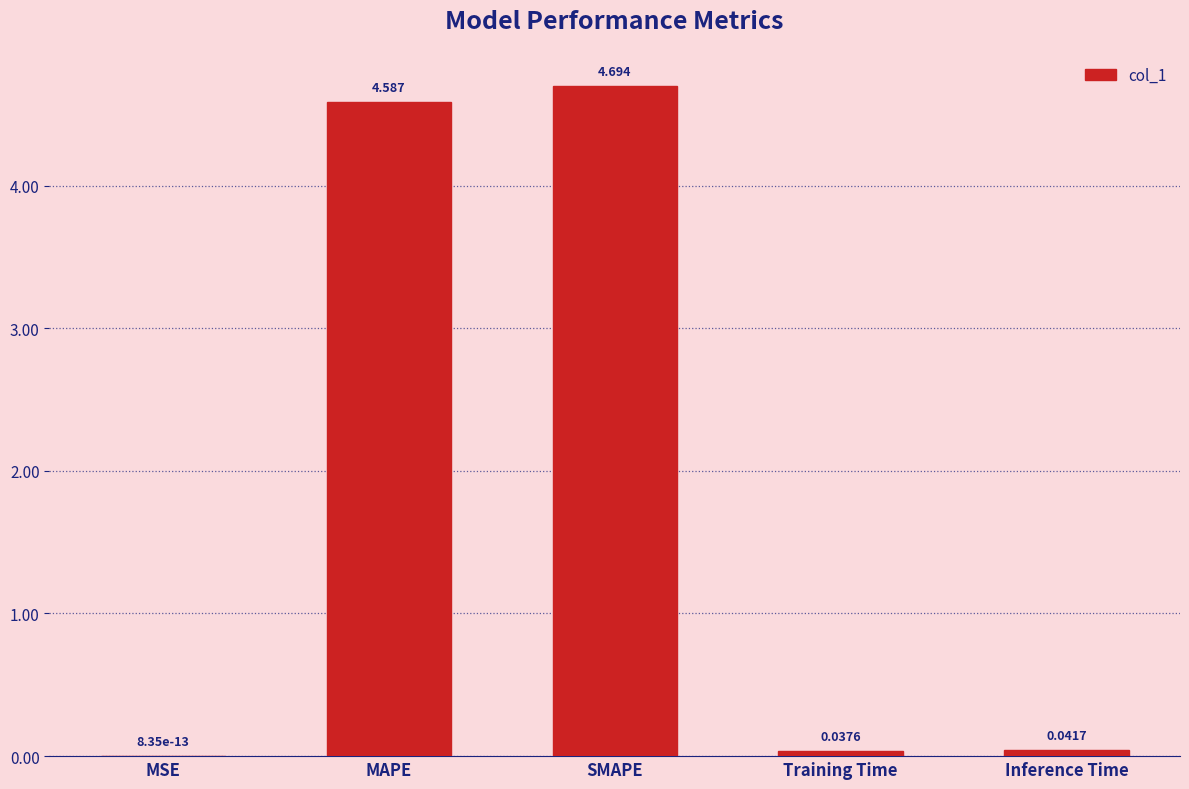

Is it true that the value at SMAPE is 4.7?

True